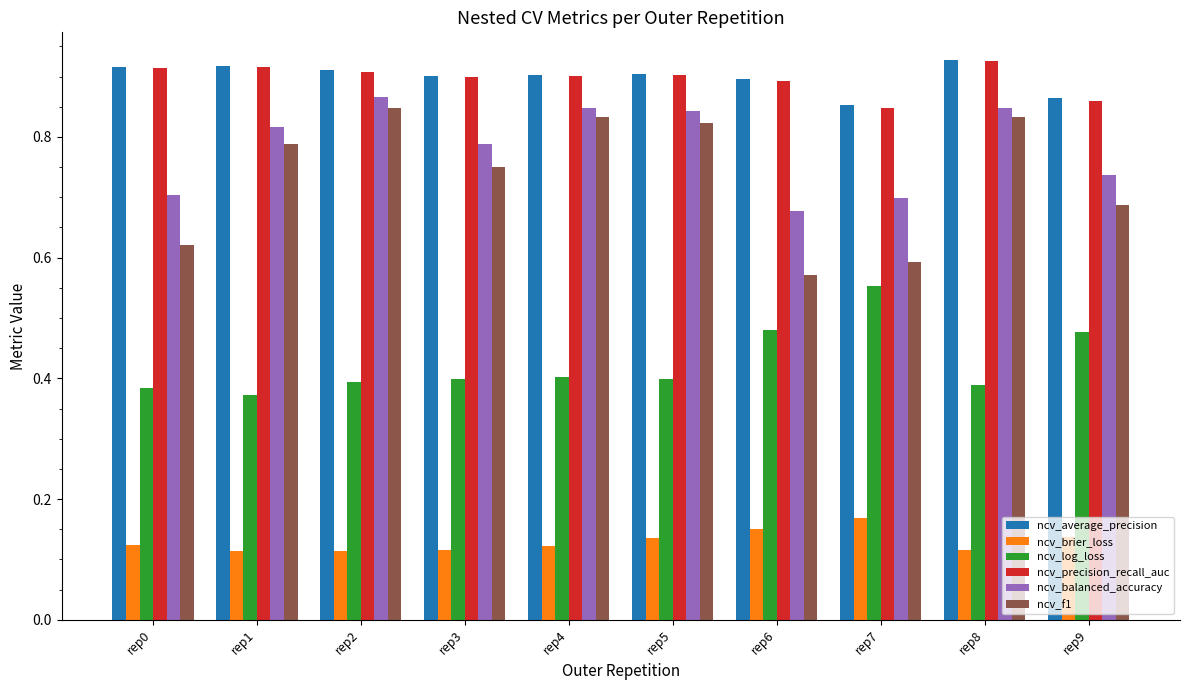

True or false: ncv_balanced_accuracy has a value of 1.2 at rep4.

False